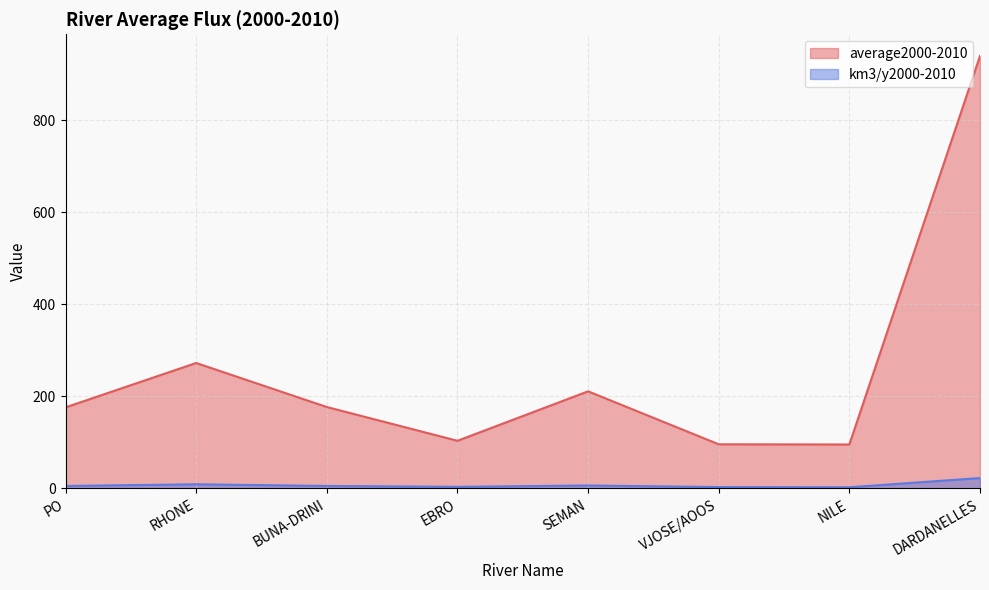

Reading left to right, list all the values displayed in this chart.

average2000-2010: PO=176.1	RHONE=272.5	BUNA-DRINI=176.9	EBRO=103.5	SEMAN=211.0	VJOSE/AOOS=95.9	NILE=95.5	DARDANELLES=939.8
km3/y2000-2010: PO=5.3	RHONE=9.0	BUNA-DRINI=5.3	EBRO=3.4	SEMAN=6.3	VJOSE/AOOS=2.9	NILE=2.5	DARDANELLES=22.5